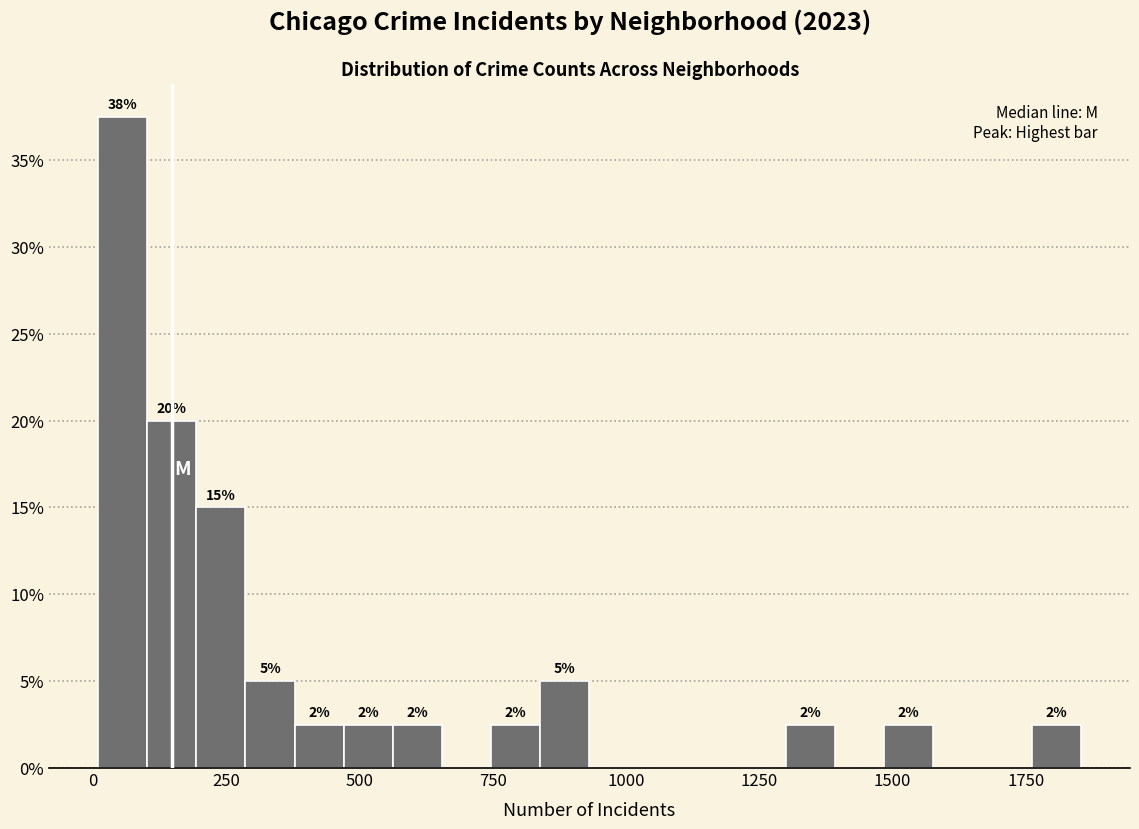

Read against the x-axis, roughly where is the centre of the tallest bar?

50